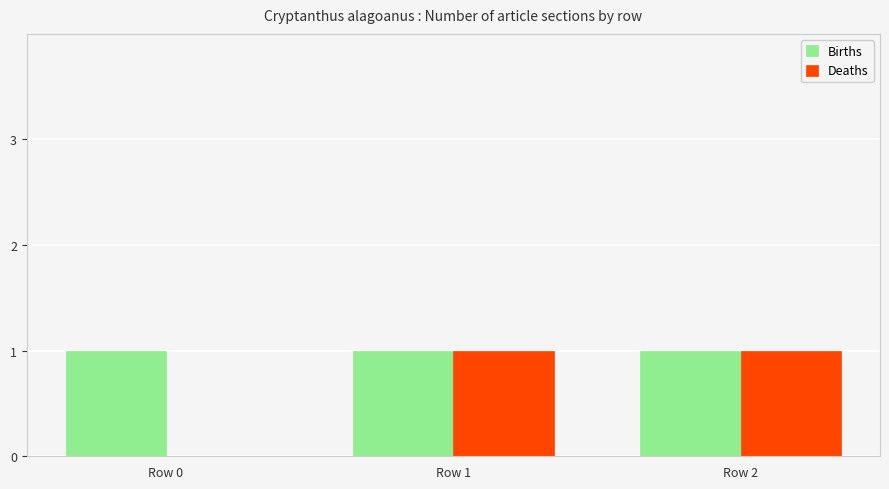

Reading left to right, list all the values displayed in this chart.

Births: Row 0=1	Row 1=1	Row 2=1
Deaths: Row 0=0	Row 1=1	Row 2=1